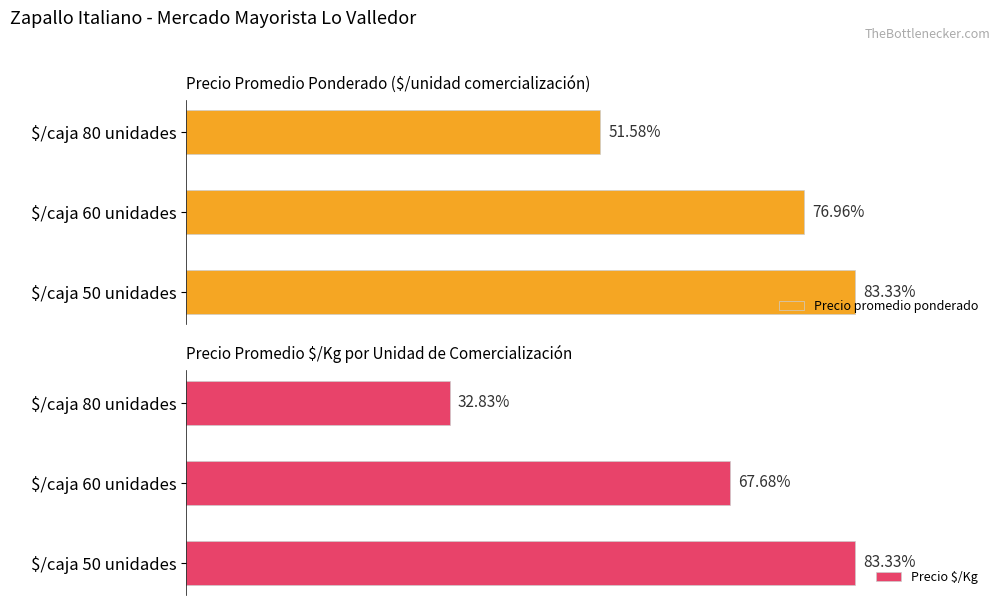

List the series in order of their peak value, lowest first.

Precio $/Kg, Precio promedio ponderado